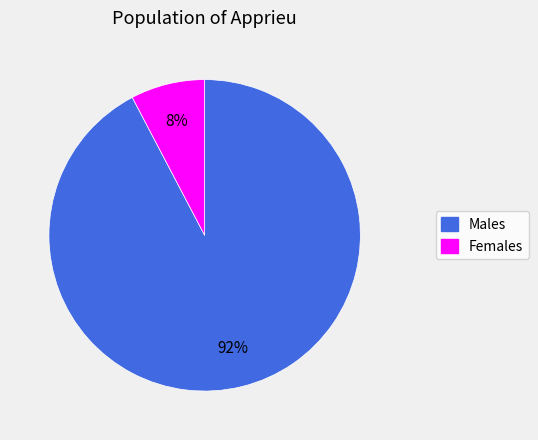

Is there any slice that represents more than half of the pie?

Yes